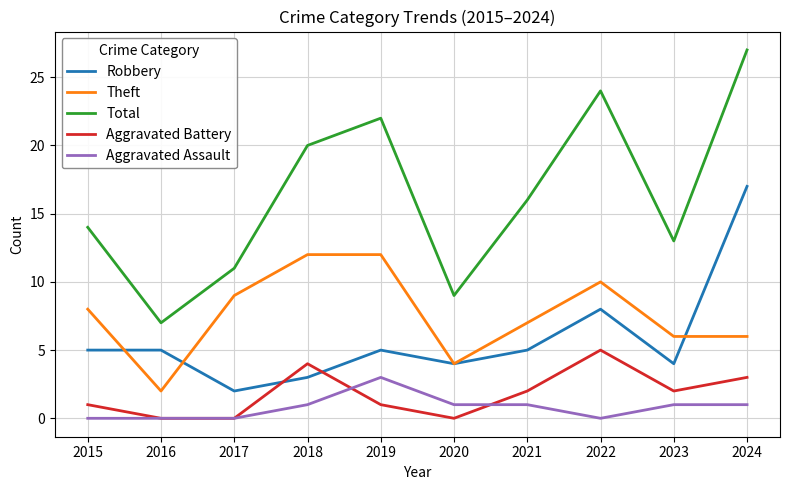

Which category has the lowest value in the Total series?

2016